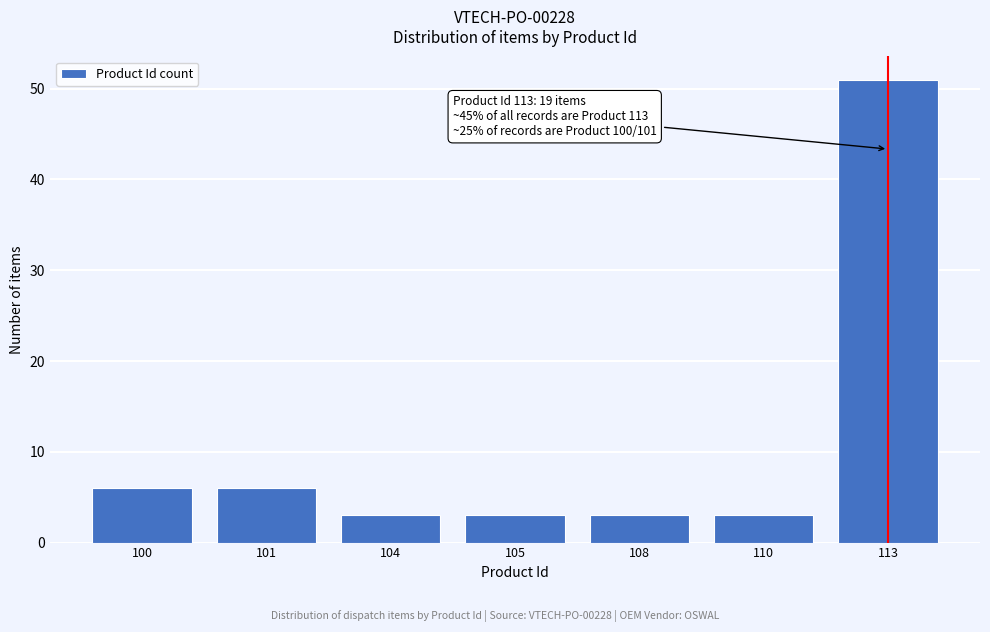

Reading left to right, what are all the values shown in this chart?

100=6	101=6	104=3	105=3	108=3	110=3	113=51